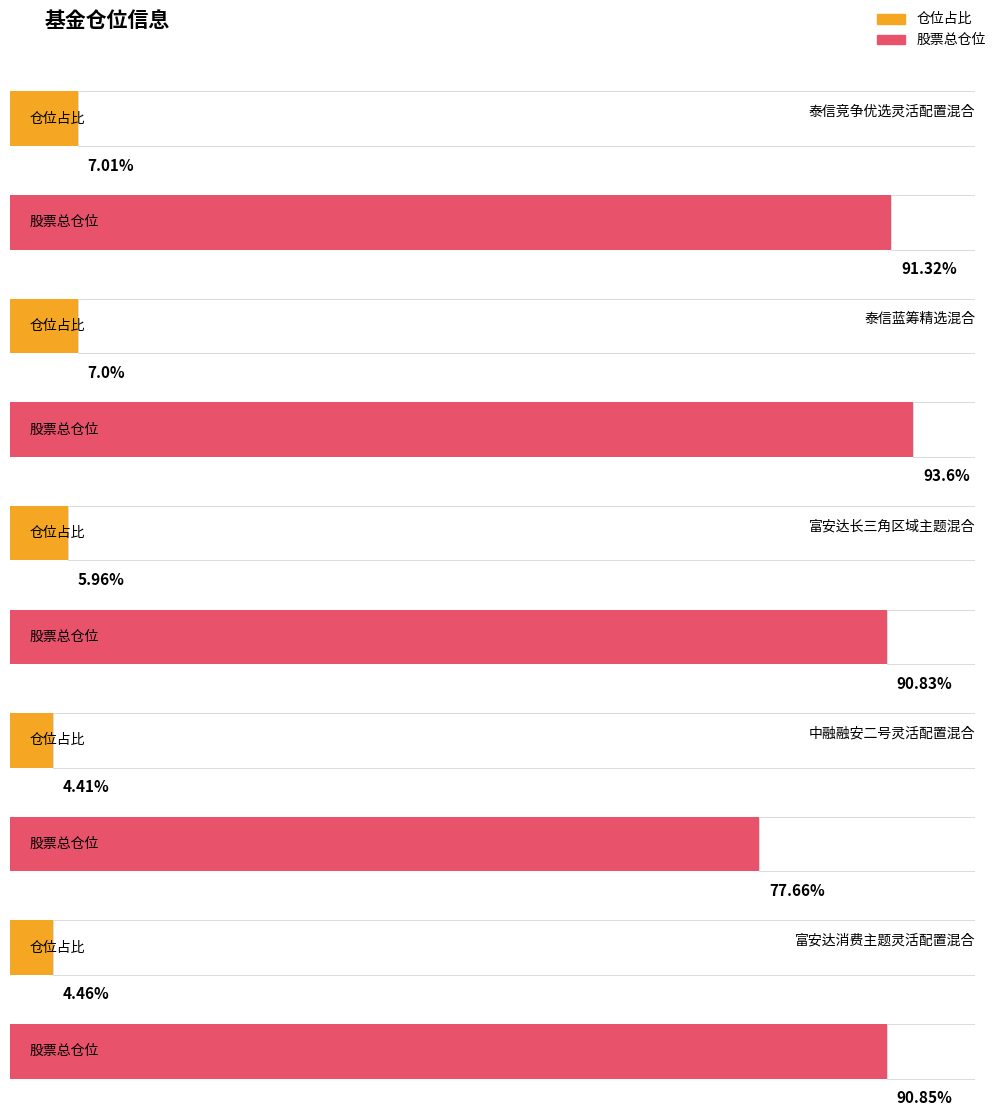

What is the difference between the 仓位占比 values at 中融融安二号灵活配置混合 and 泰信竞争优选灵活配置混合?

2.6